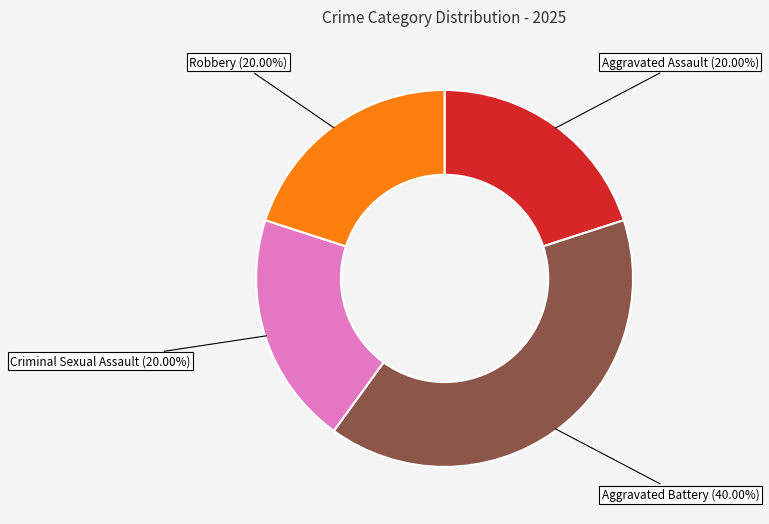

The Aggravated Assault slice represents 34% of the pie. True or false?

False